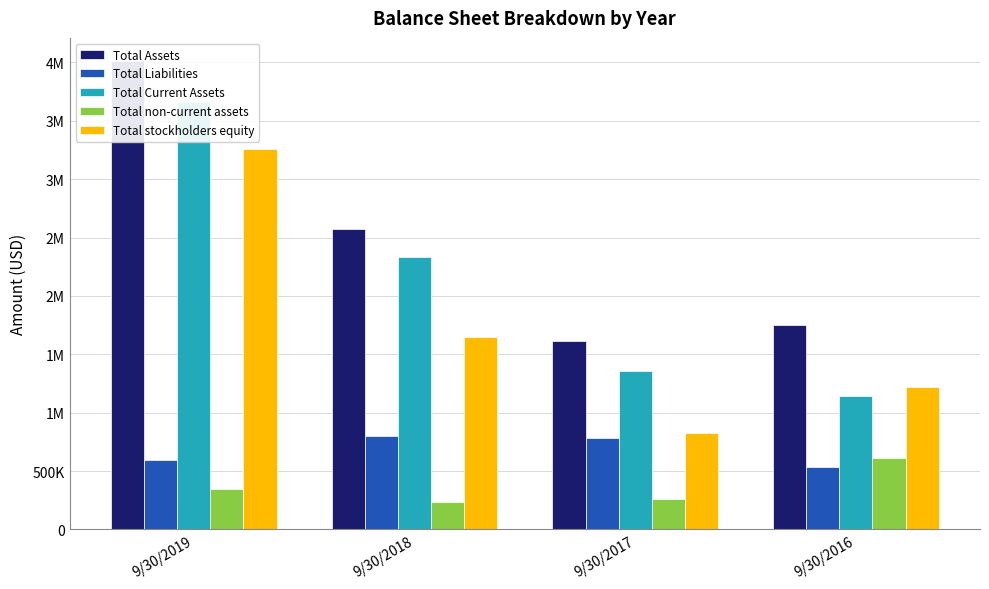

How many groups of bars are there?

4